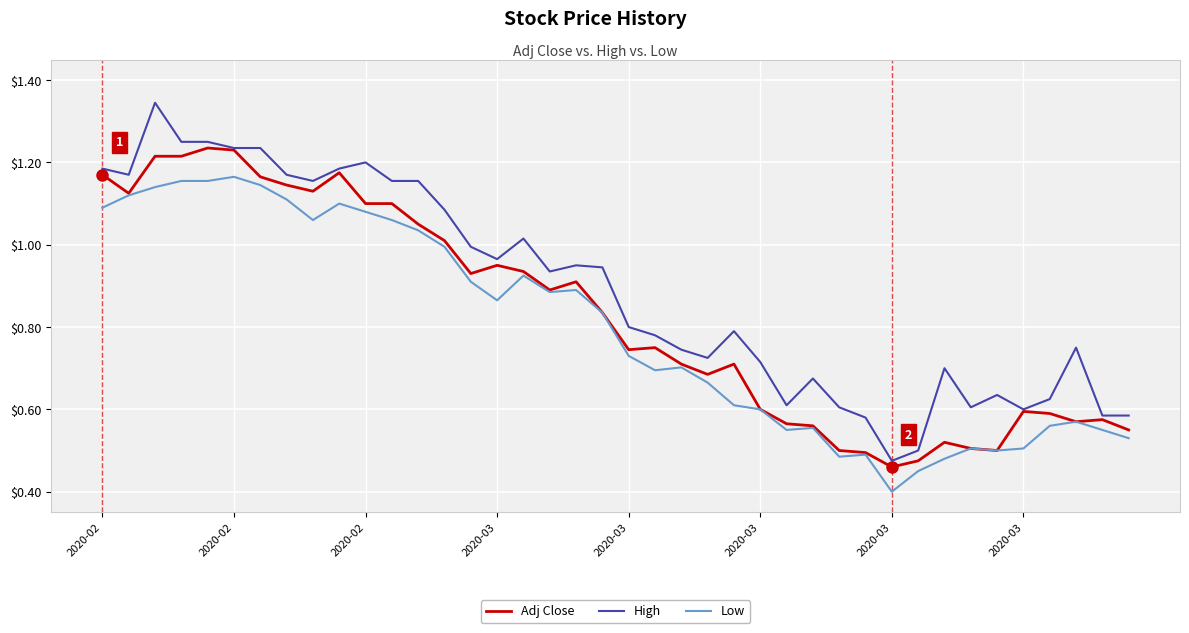

At how many categories does at least one series exceed 0?

40